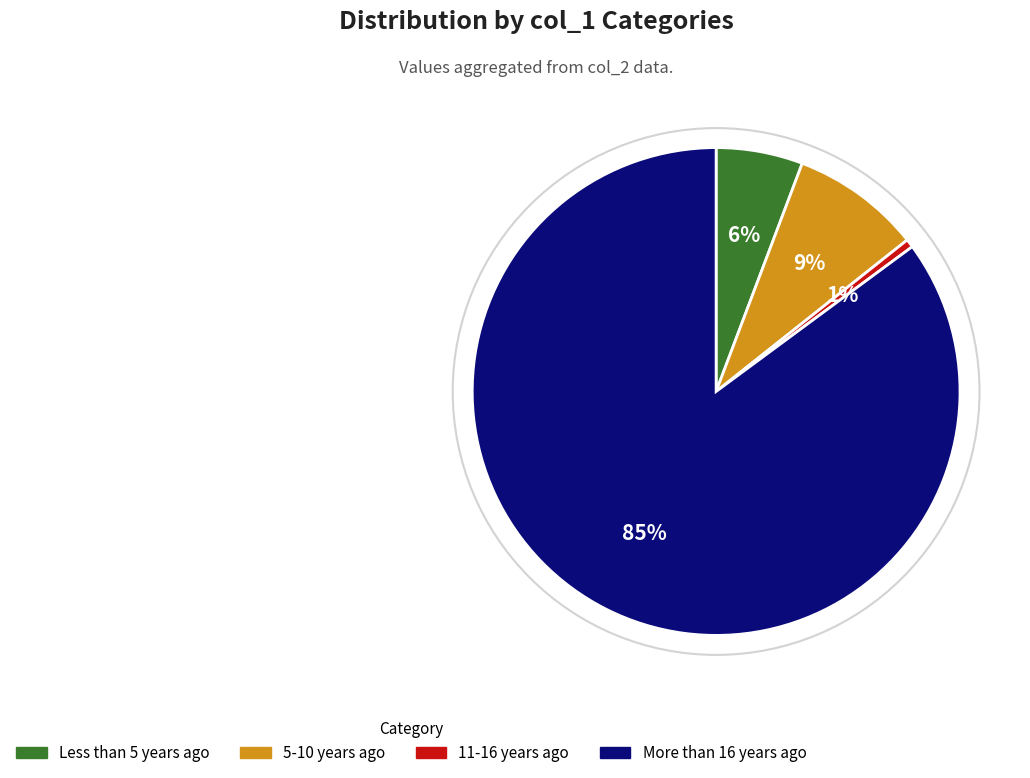

Between 11-16 years ago and 5-10 years ago, which is larger?

5-10 years ago